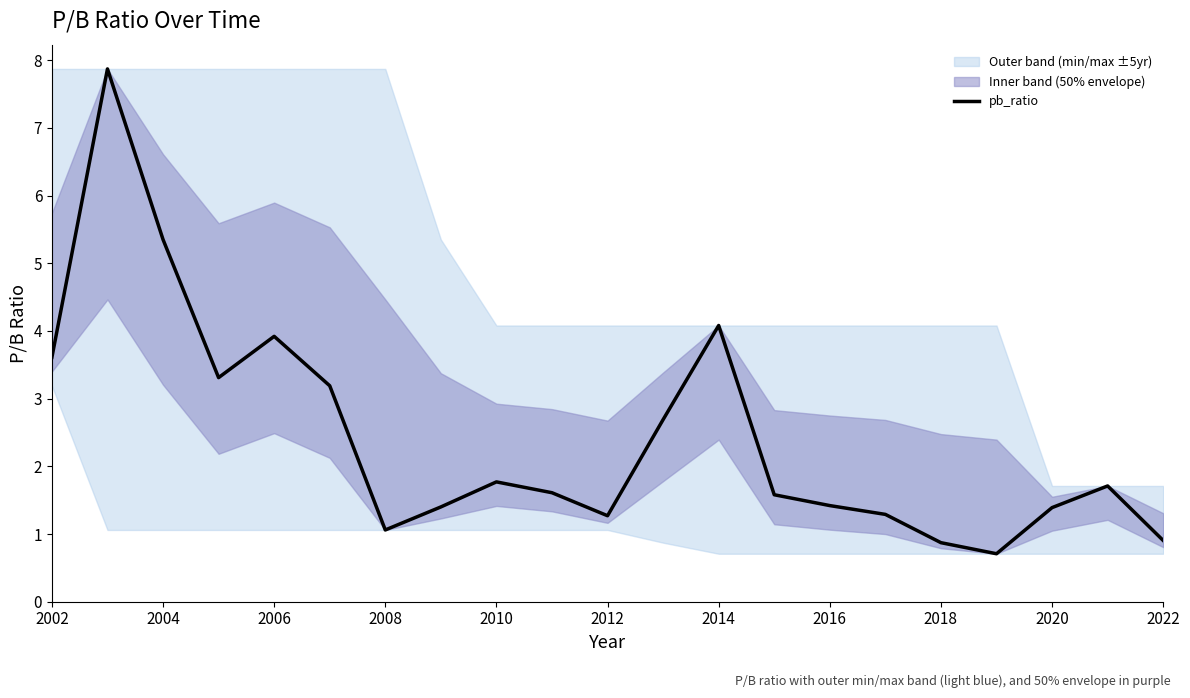

How many points are higher than both their immediate neighbors (excluding endpoints)?

5